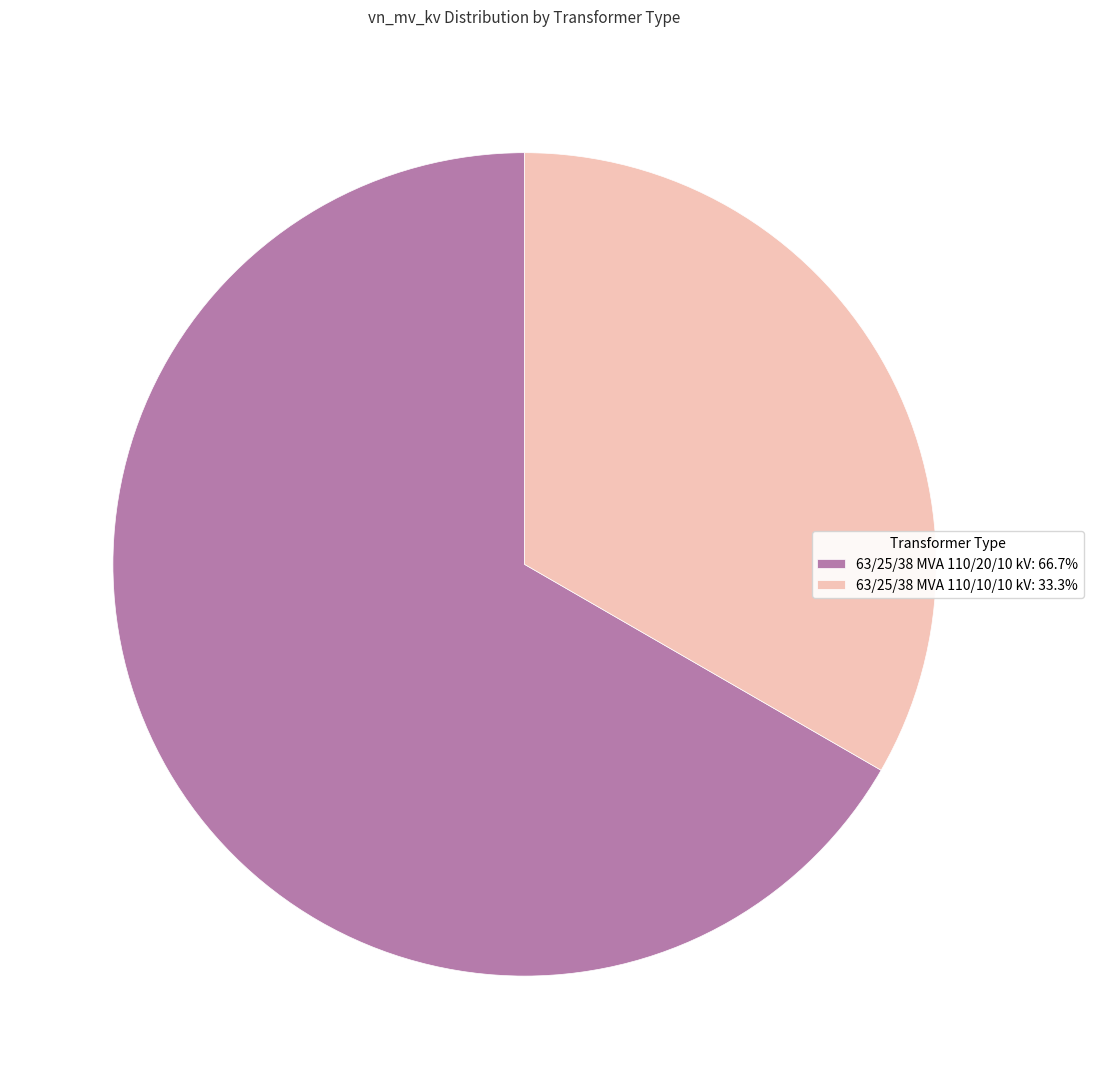

What is the ratio of the value at 63/25/38 MVA 110/20/10 kV: 66.7% to the value at 63/25/38 MVA 110/10/10 kV: 33.3%?

2.0